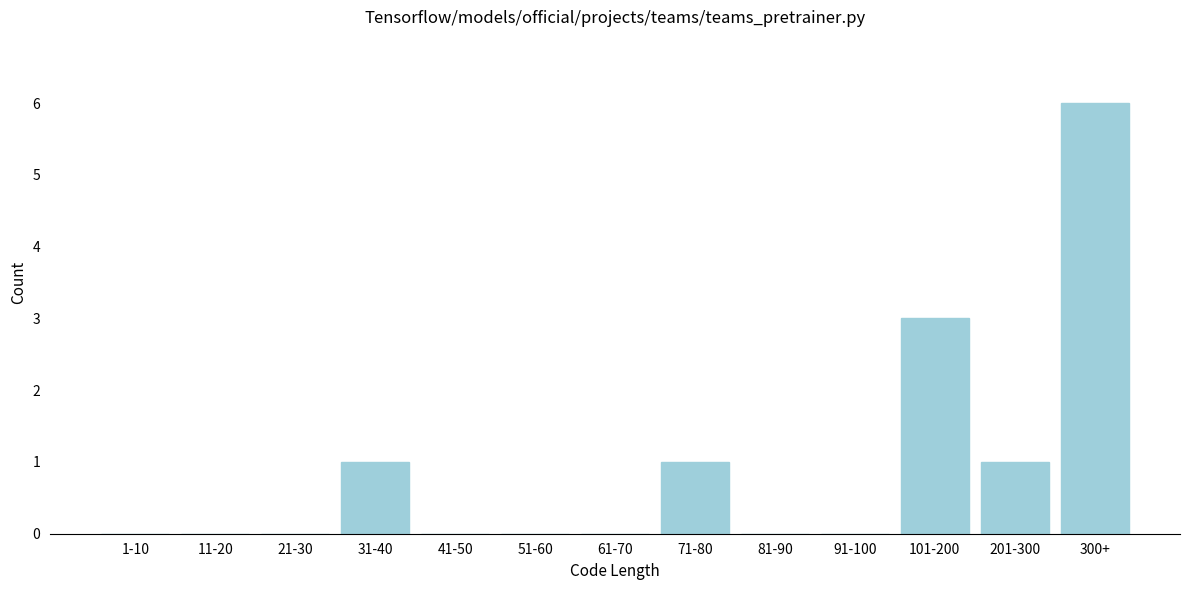

Reading right to left, list all the values displayed in this chart.

300+=6	201-300=1	101-200=3	91-100=0	81-90=0	71-80=1	61-70=0	51-60=0	41-50=0	31-40=1	21-30=0	11-20=0	1-10=0